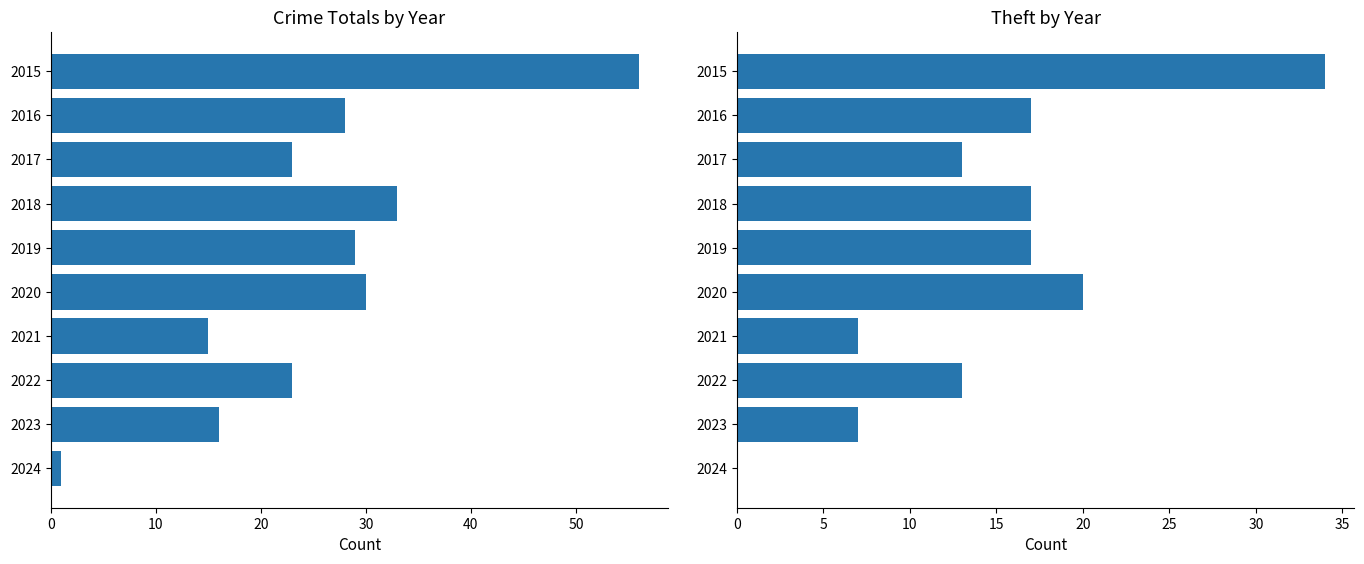

How many bars are there in total?

20